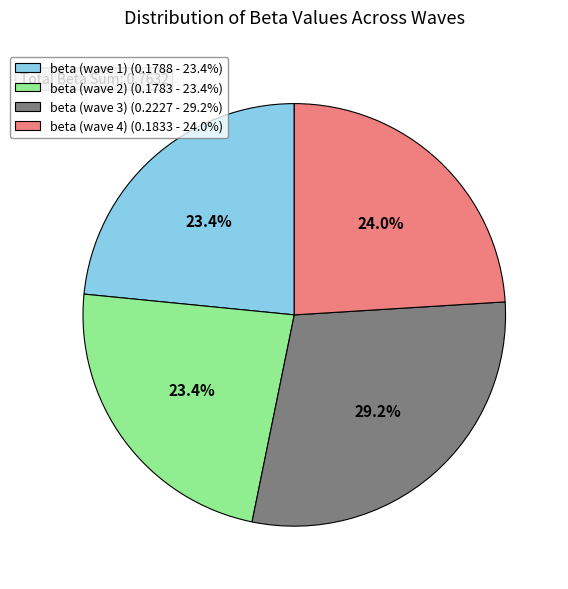

To the nearest percent, what portion does beta (wave 2) represent?

23%